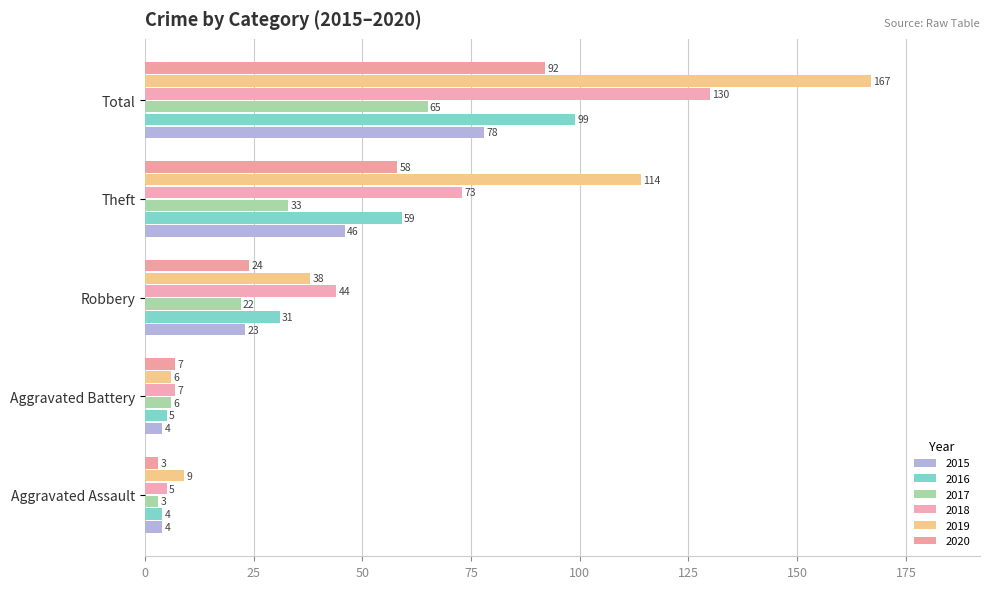

Which series has the widest spread of values?

2019